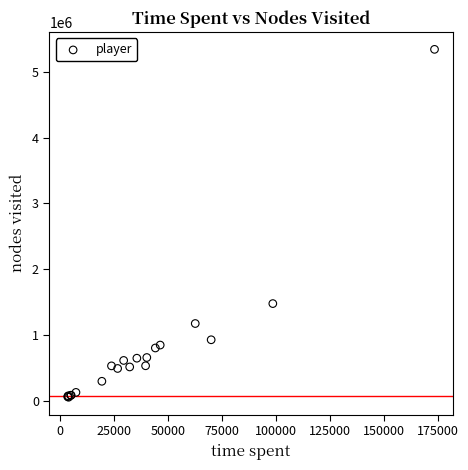

What Y value in the scatter plot is closest to 2698018?

1476020